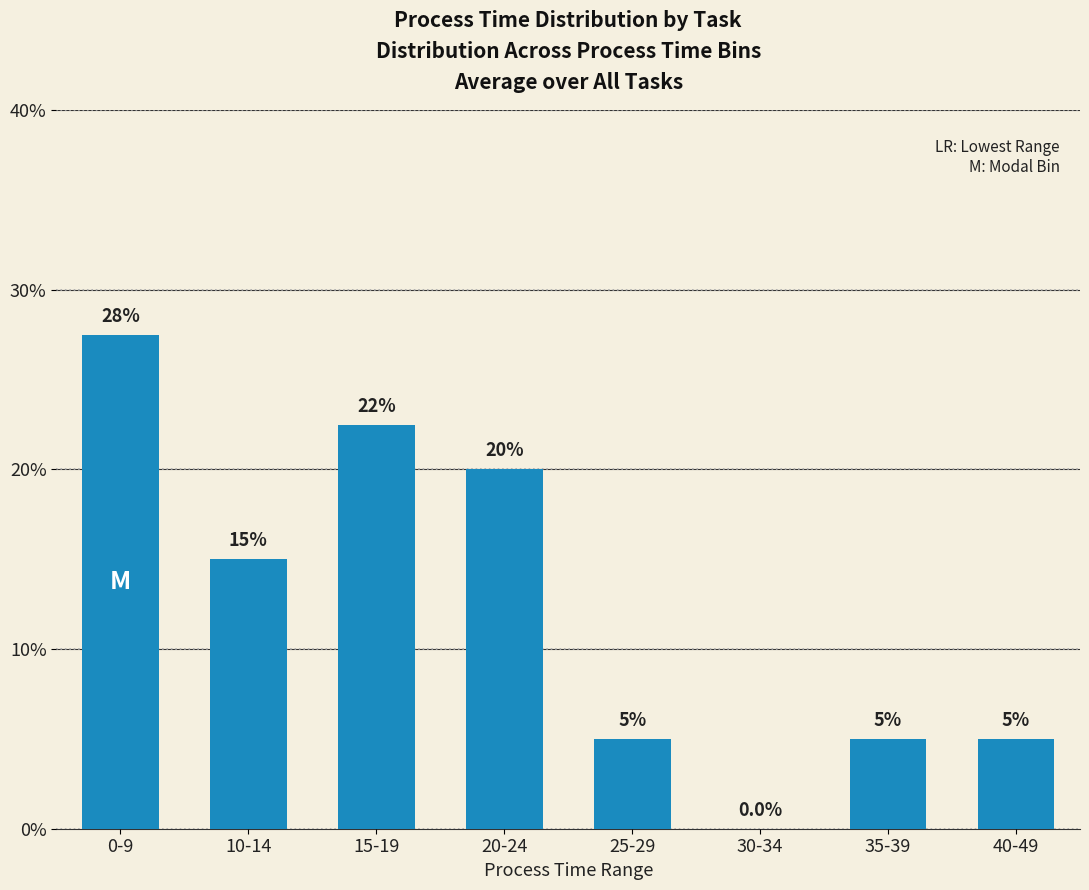

How many values are above zero?

7